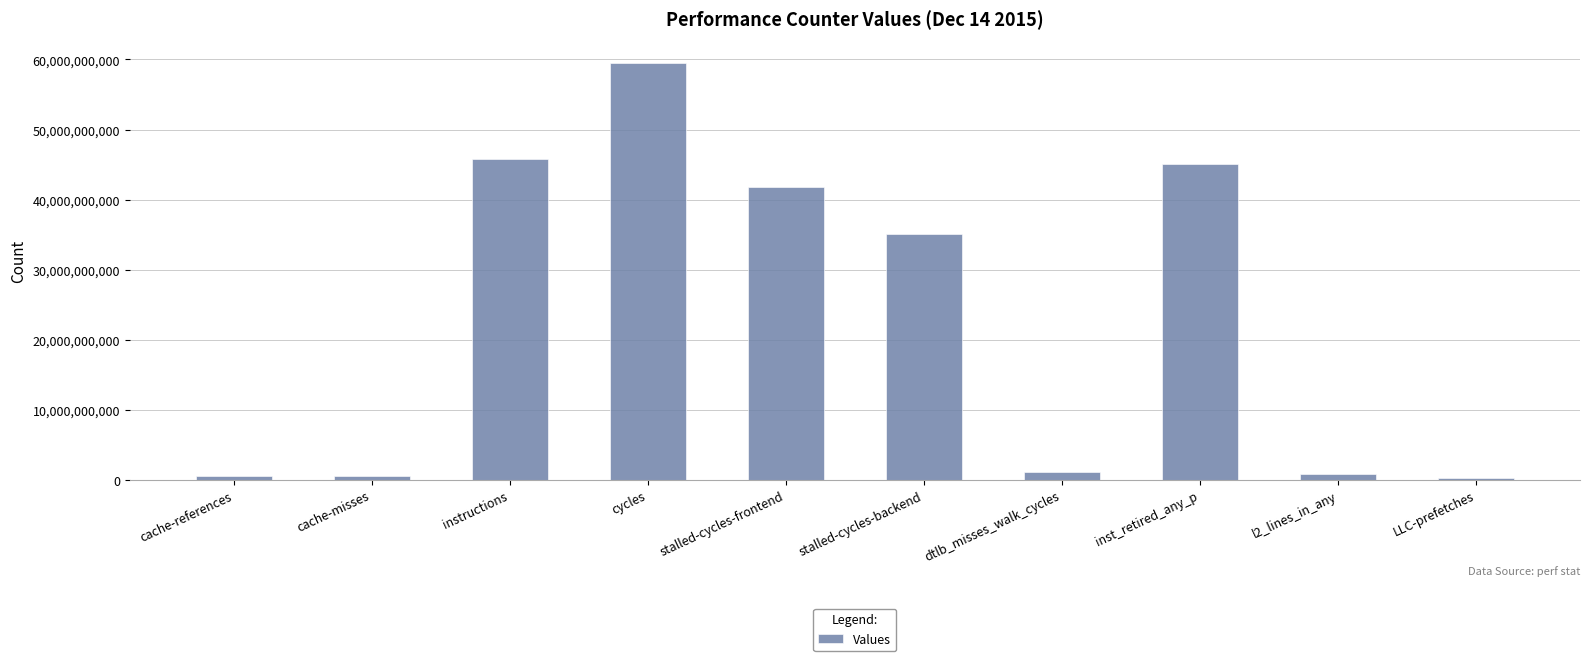

What is the label of the 10th bar from the right?

cache-references